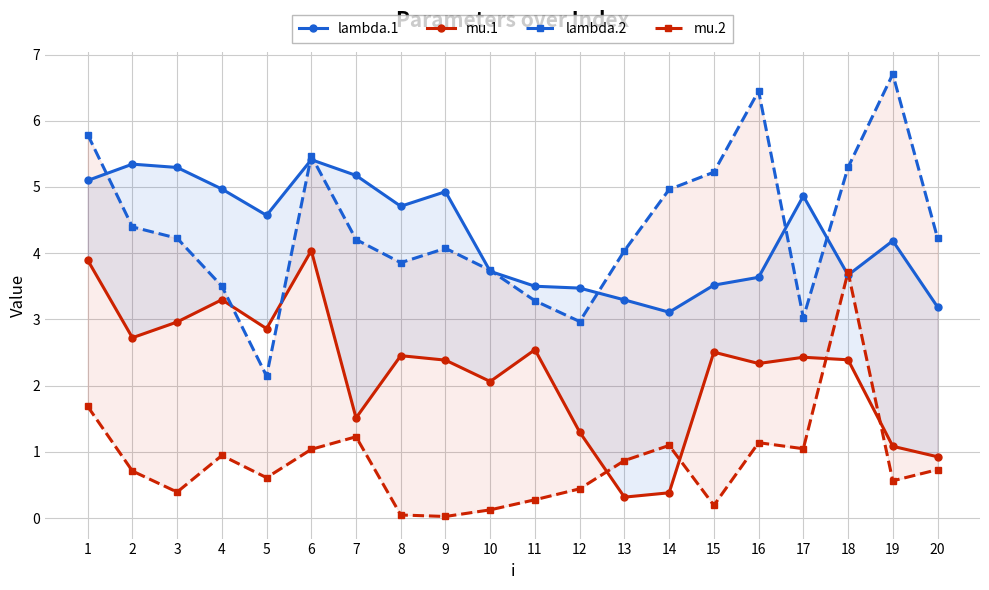

What value does the lambda.1 series have at 1?

5.1